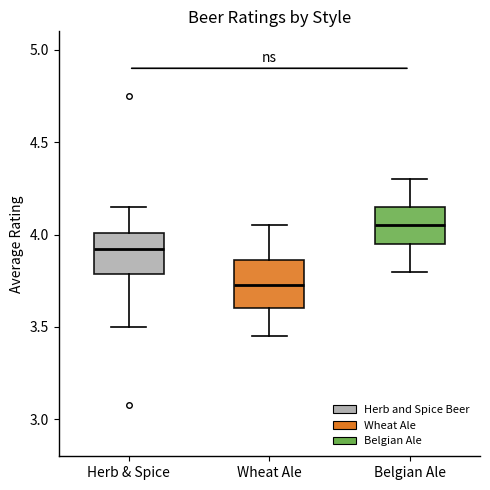

Reading left to right, read every box against the y-axis: the position of its median line, the range the box covers, and the ends of its whiskers. The values are not printed on the chart, so give them approximately, as read against the axis.

Herb & Spice: median 3.90, box 3.80 to 4.00, whiskers 3.50 to 4.15
Wheat Ale: median 3.75, box 3.60 to 3.85, whiskers 3.45 to 4.05
Belgian Ale: median 4.05, box 3.95 to 4.15, whiskers 3.80 to 4.30